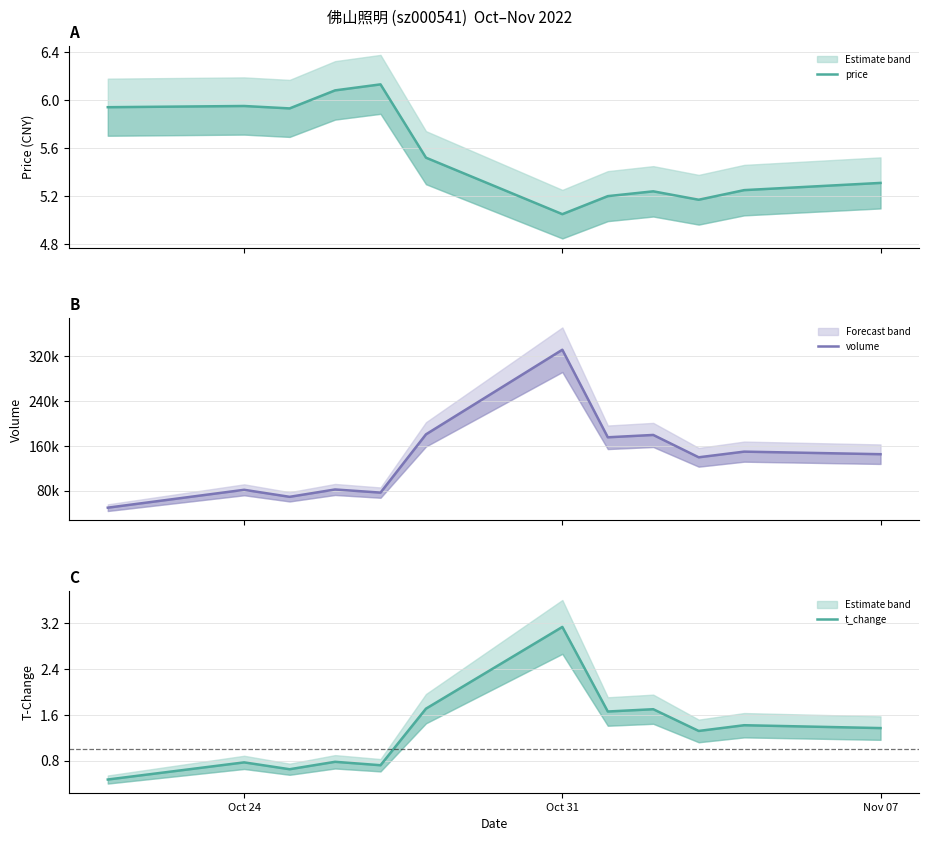

How many lines are shown in the chart?

3